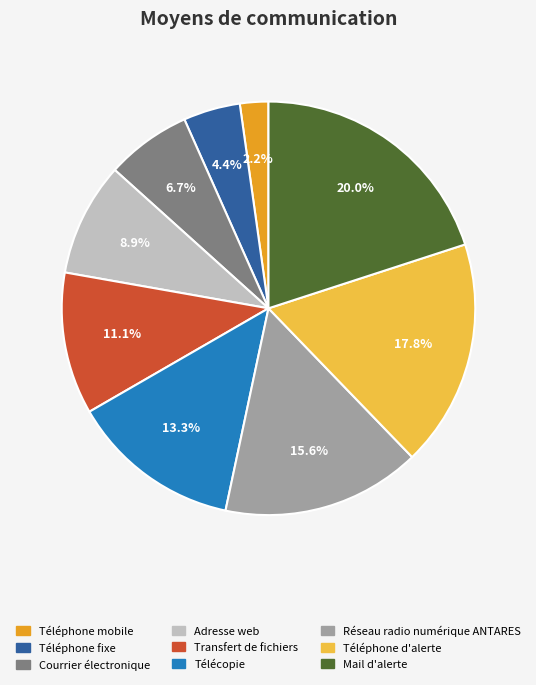

To the nearest percent, what percentage of the pie is Téléphone d'alerte?

18%